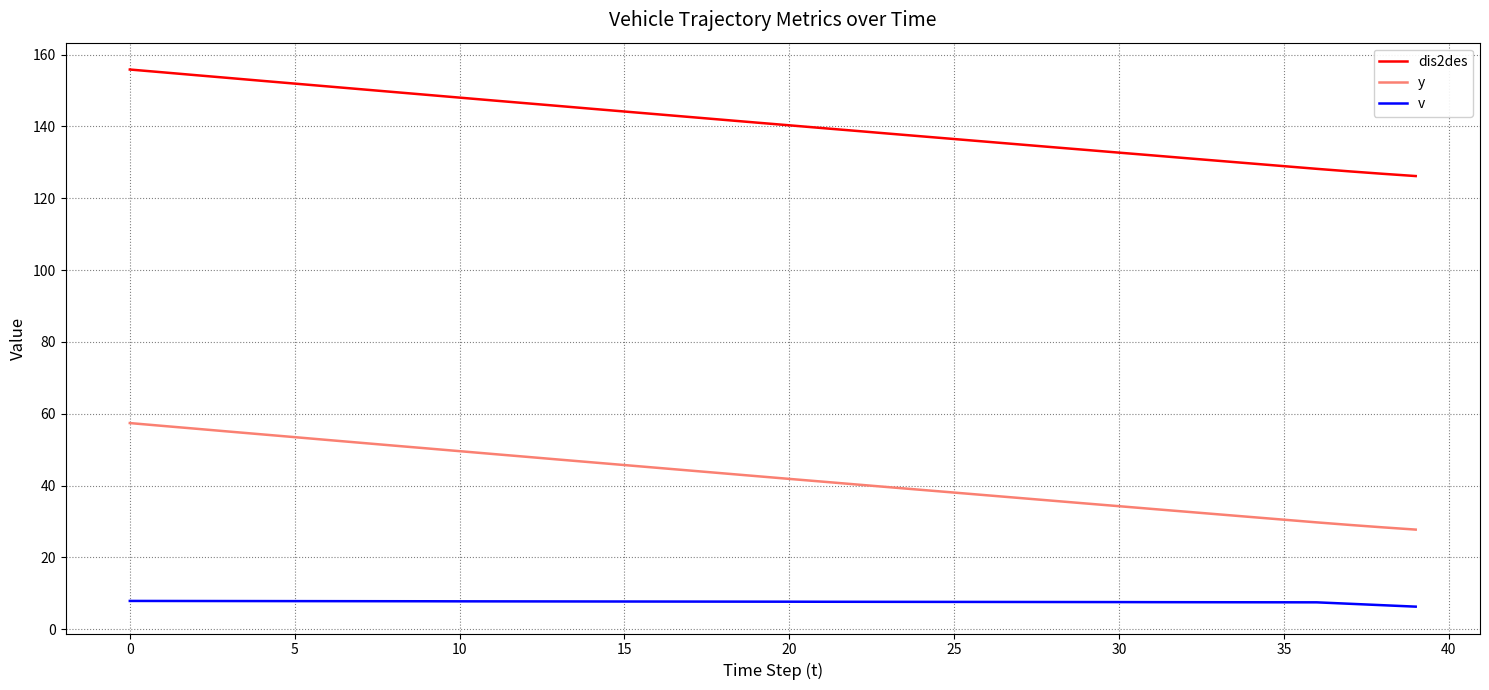

Which series has the largest total across all categories?

dis2des